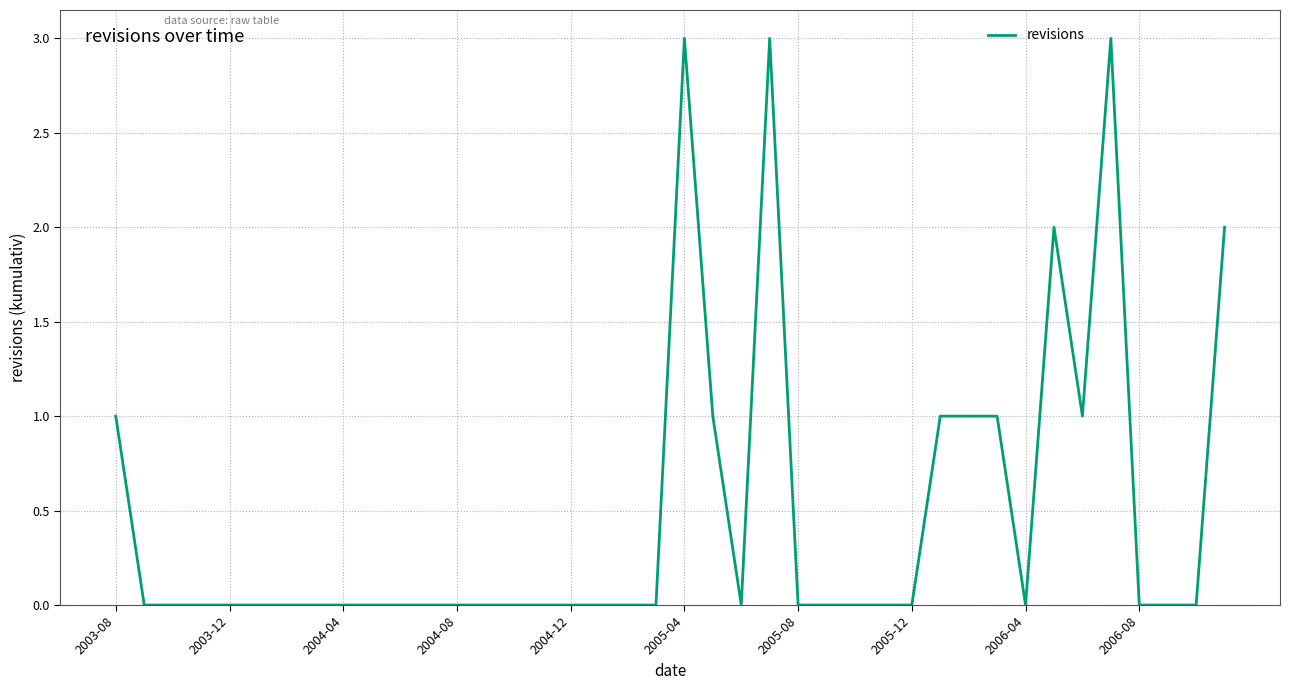

What is the maximum value shown in the chart?

3